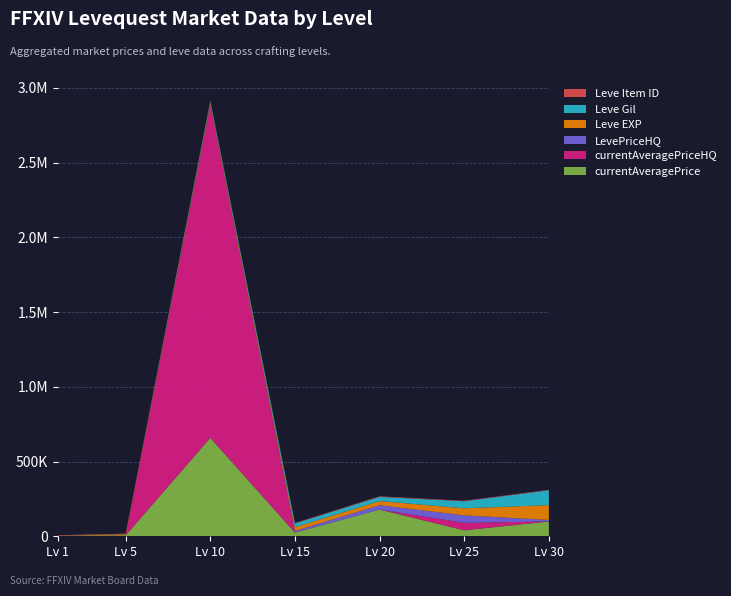

Reading left to right, list all the values displayed in this chart.

currentAveragePrice: 3307.0	6562.5	658893.4	24790.0	179000.0	40000.0	99220.0
currentAveragePriceHQ: 0.0	0.0	2222398.0	0.0	0.0	50000.0	0.0
LevePriceHQ: 0.0	0.0	7433.1	11250.0	28749.8	50000.0	10000.0
Leve EXP: 1.0	6840.0	13090.0	24790.0	28010.0	47200.0	99220.0
Leve Gil: 690.0	840.0	9990.0	24790.0	28010.0	47200.0	99220.0
Leve Item ID: 3307.0	3316.0	2658.0	3341.0	3800.0	3351.0	3106.0